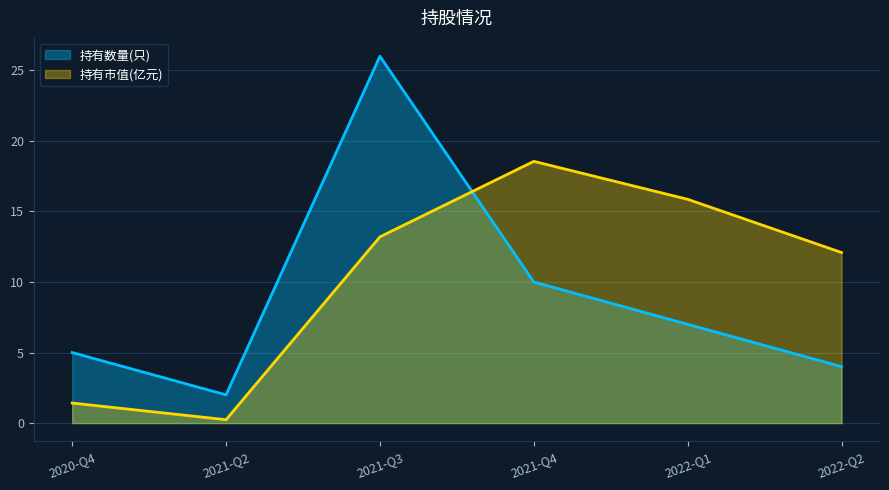

What is the sum of the 持有数量(只) values at 2022-Q2 and 2021-Q2?

6.0